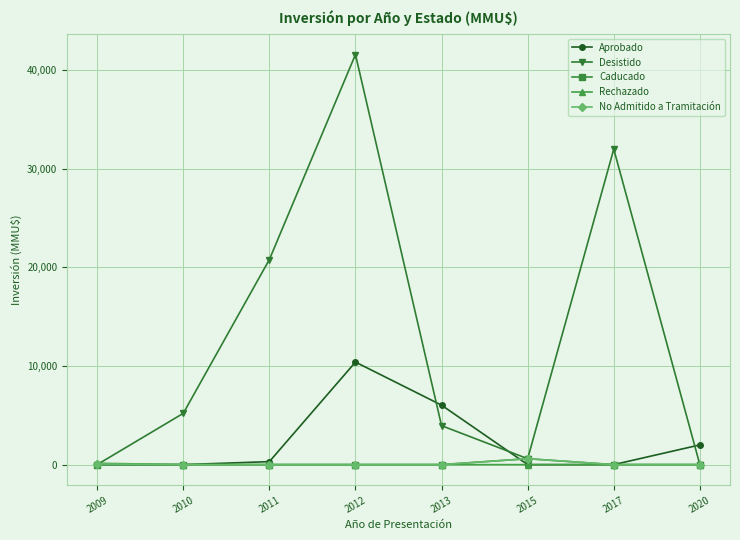

What value does the Aprobado series have at 2011, to the nearest 100?

300